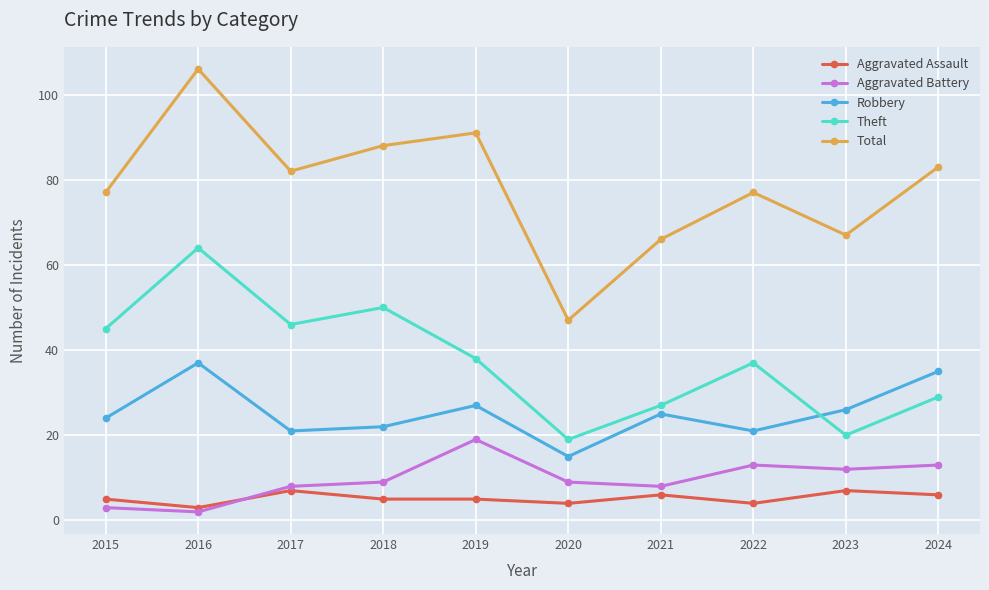

What is the approximate value of Theft at 2020, to the nearest 5?

20